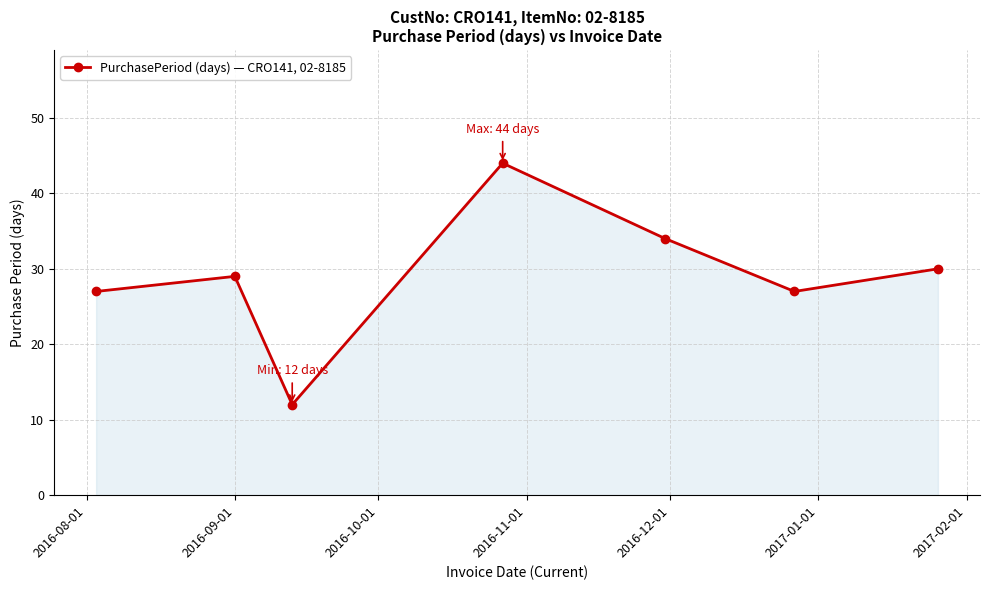

What is the difference between the maximum and minimum values?

32